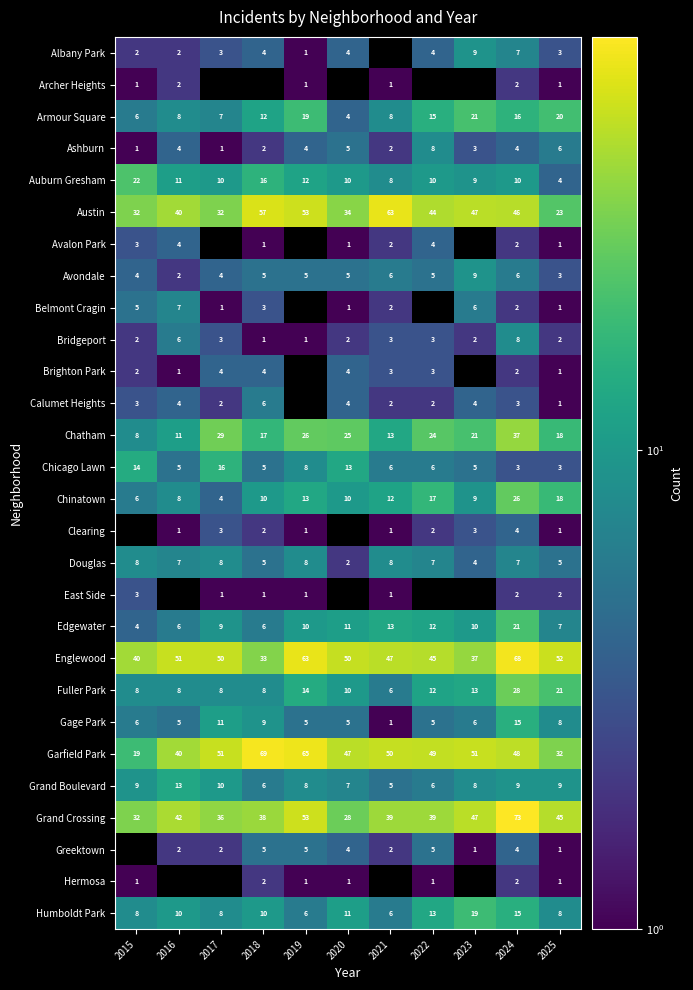

What is the difference between the maximum and minimum values in the Humboldt Park series?

13